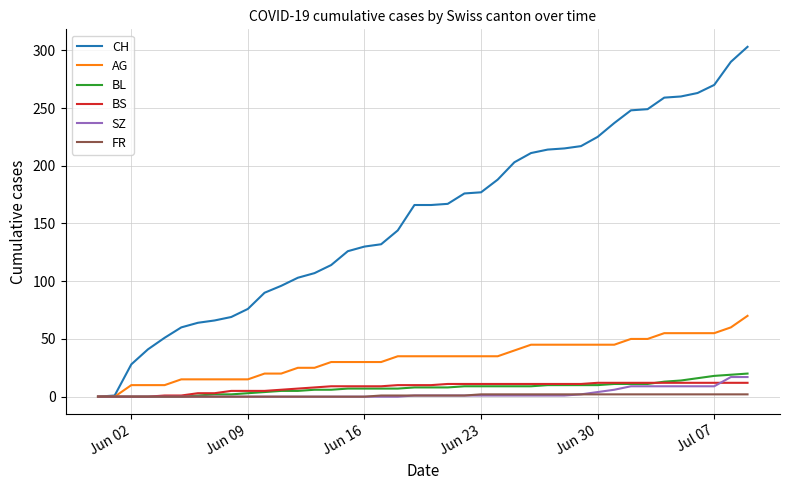

True or false: SZ and BS intersect in this chart.

True